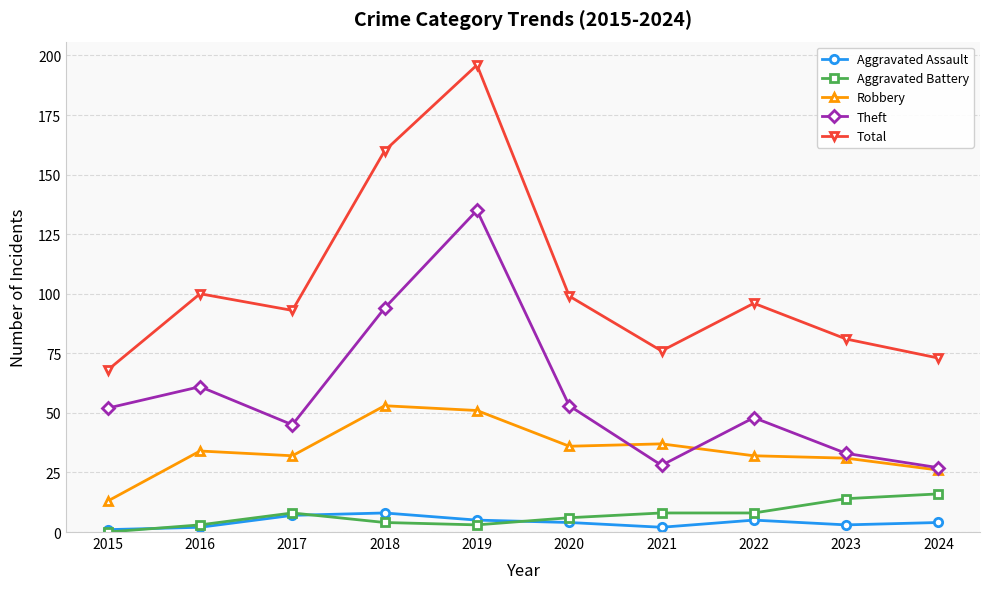

How many data points in Robbery are less than 34?

5